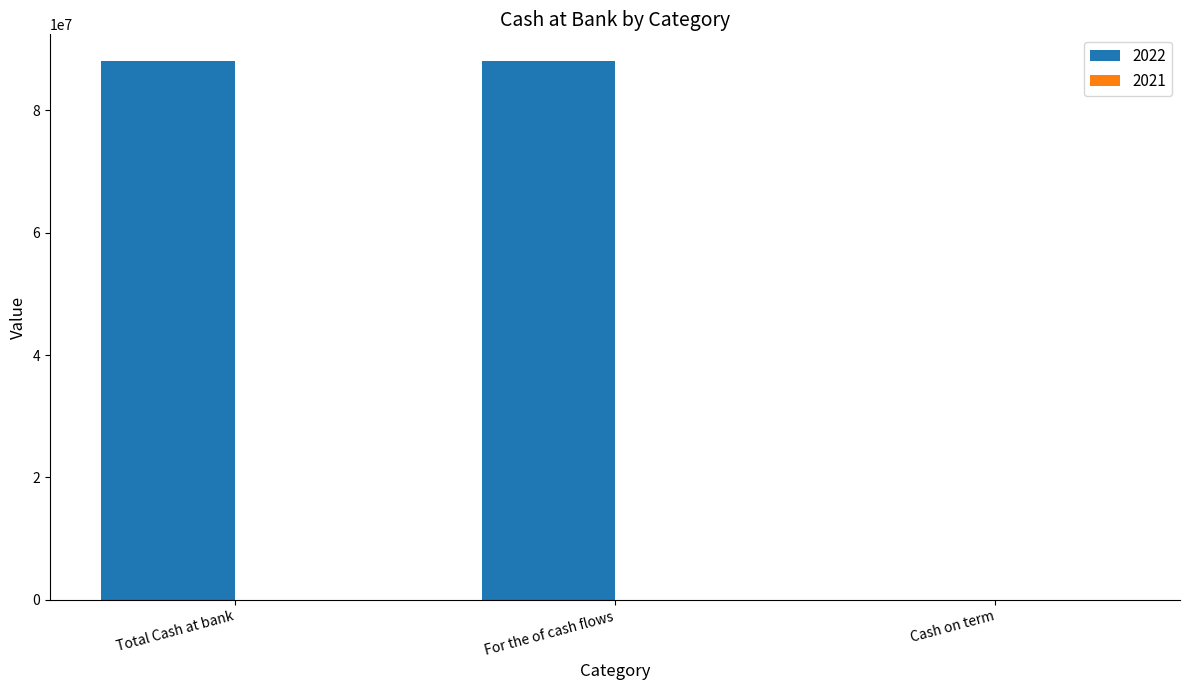

Reading left to right, extract all data points from this chart.

Total Cash at bank=88038915	For the of cash flows=88038915	Cash on term=0